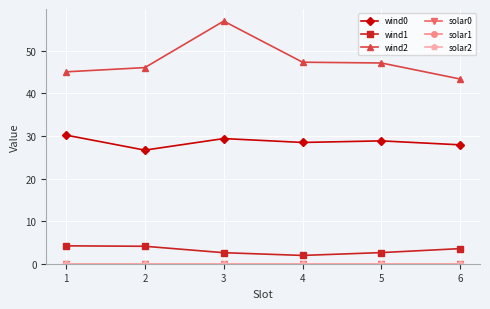

Is this an area chart (filled region under the line)?

No